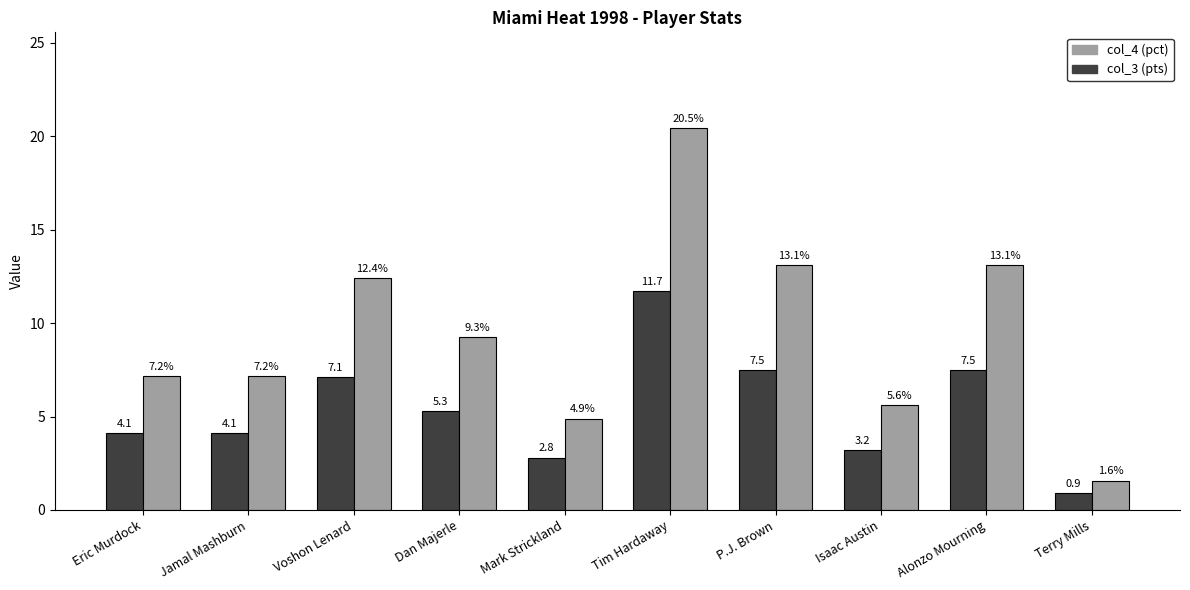

Rank the series by their maximum value, from lowest to highest.

col_3 (pts), col_4 (pct)